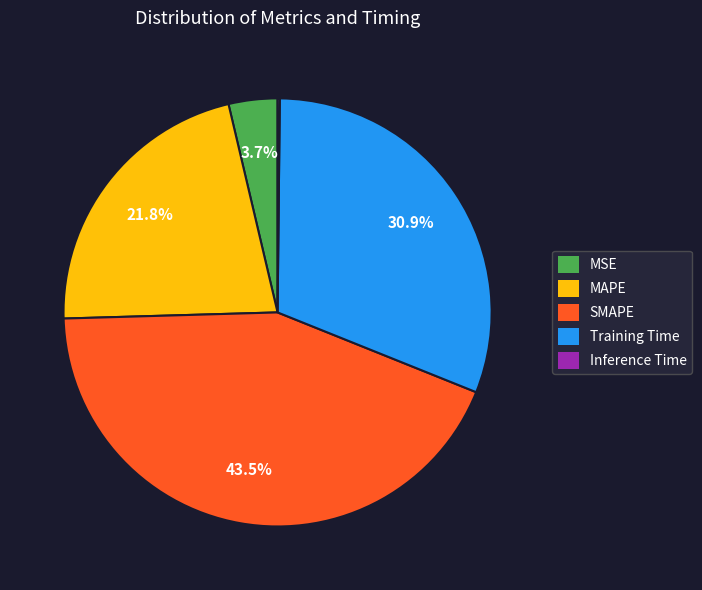

What portion of the pie excludes Training Time?

69.1%